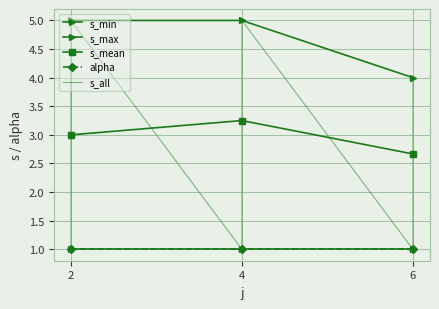

Where is the data nearest to the value 3?

2